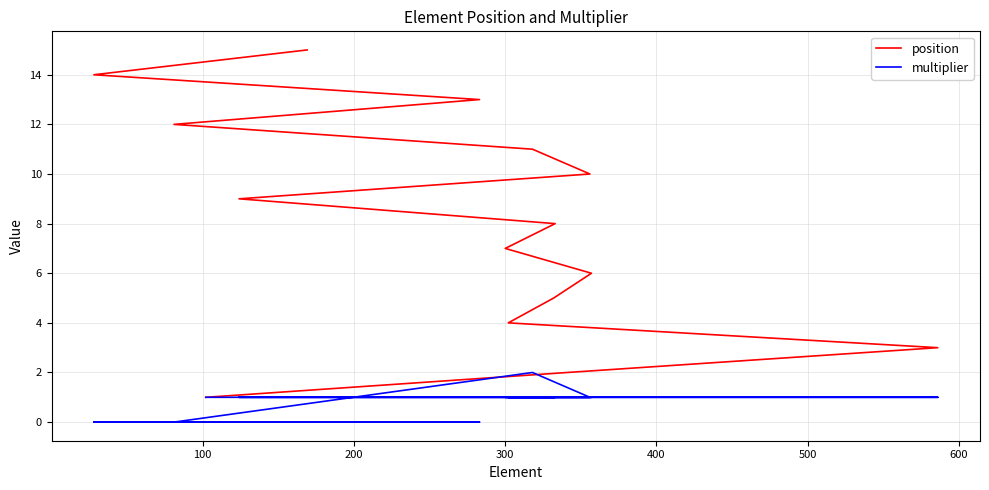

Reading left to right, transcribe all the data shown in this chart.

position: 1	2	3	4	5	6	7	8	9	10	11	12	13	14	15
multiplier: 1	1	1	1	1	1	1	1	1	1	2	0	0	0	0